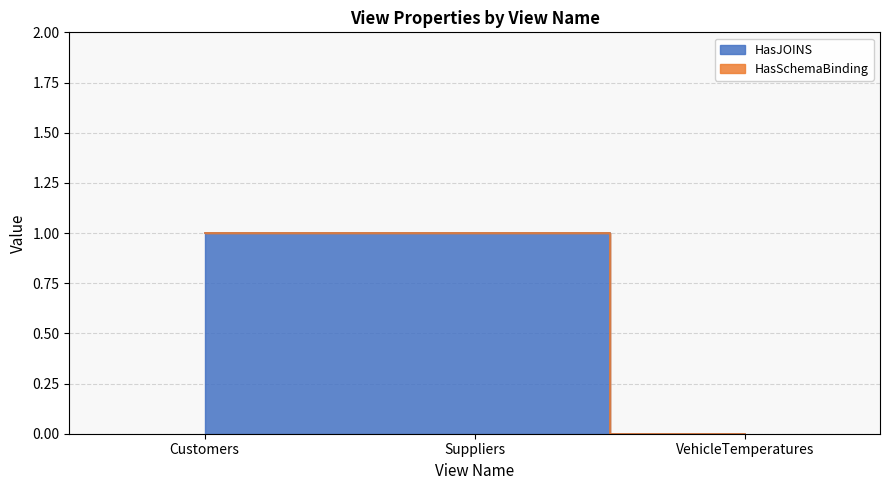

List the labels in order of value, smallest first.

VehicleTemperatures, Customers, Suppliers